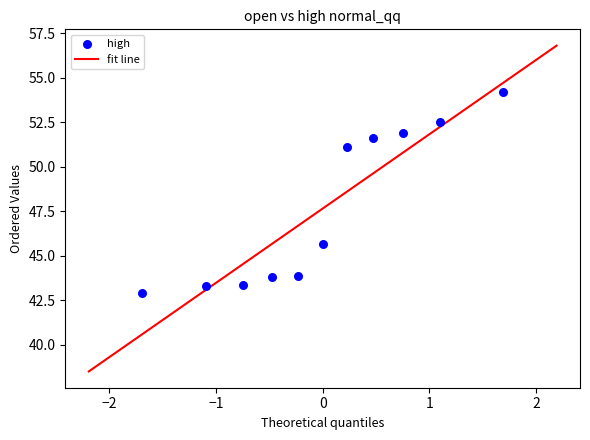

What is the average Y value?

47.6